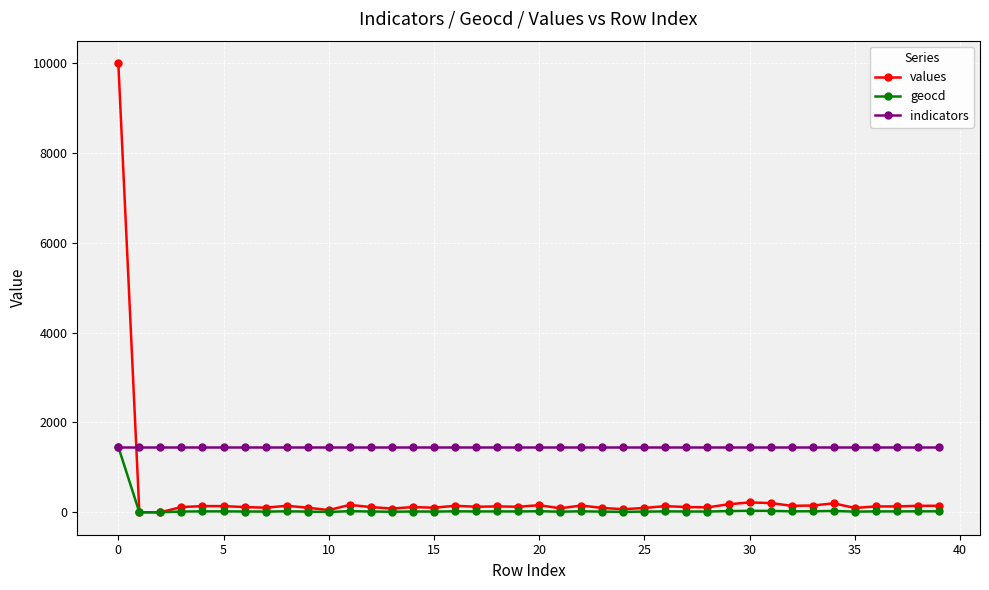

Which series has the largest total across all categories?

indicators